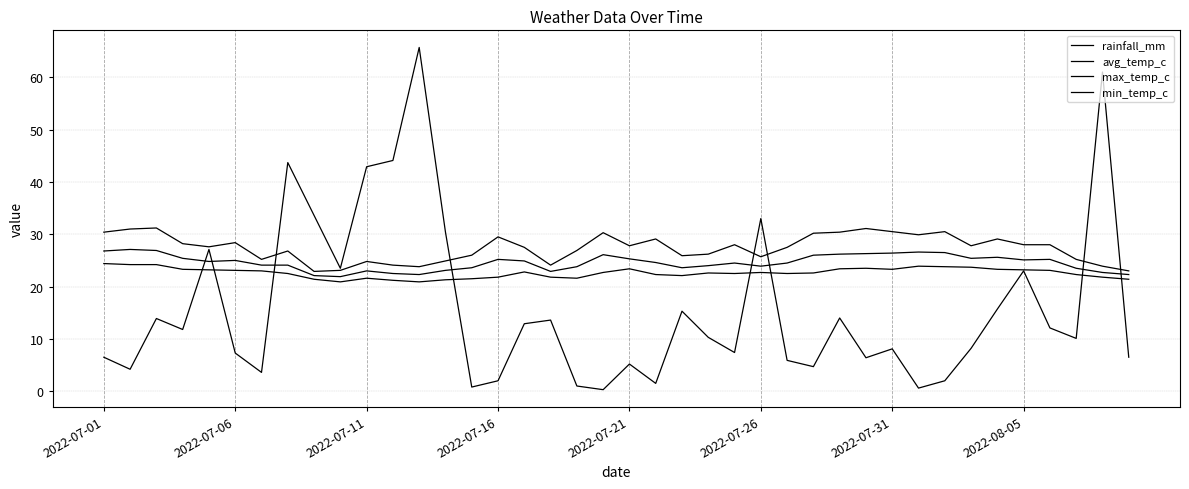

List the series in order of their peak value, highest first.

rainfall_mm, max_temp_c, avg_temp_c, min_temp_c